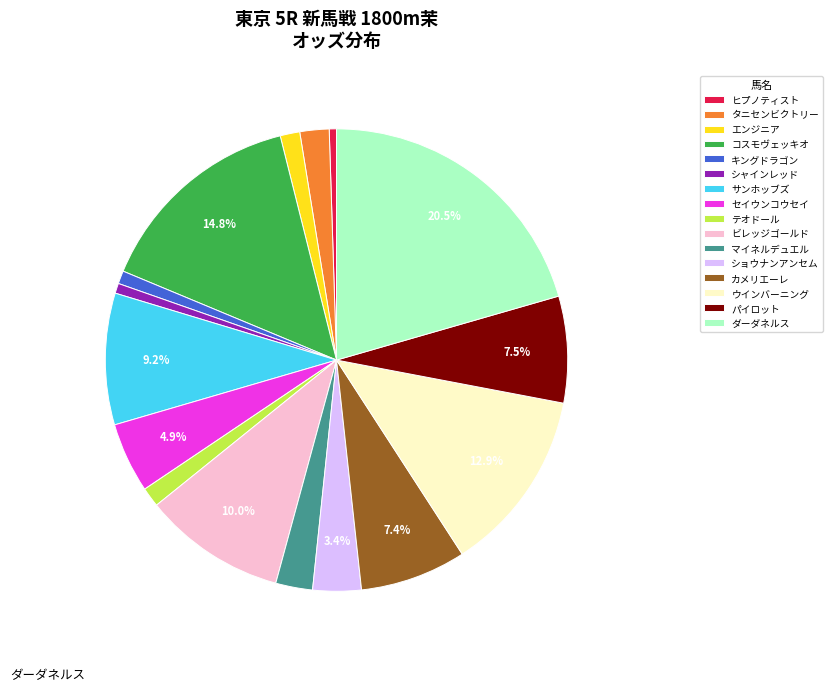

Is there any slice that represents more than half of the pie?

No